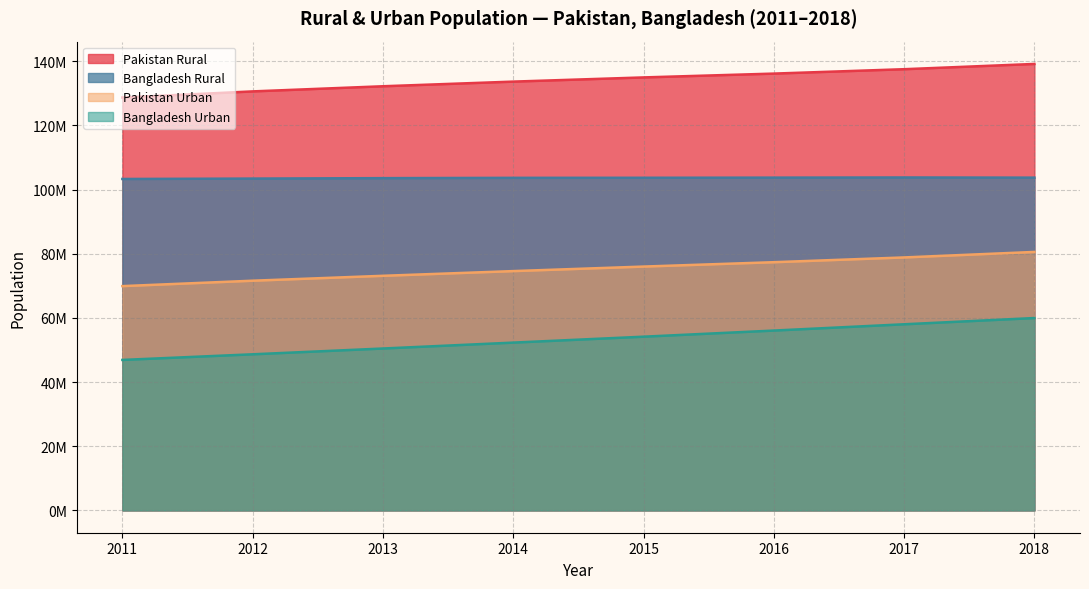

List the labels in order of Pakistan Rural value, smallest first.

2011, 2012, 2013, 2014, 2015, 2016, 2017, 2018